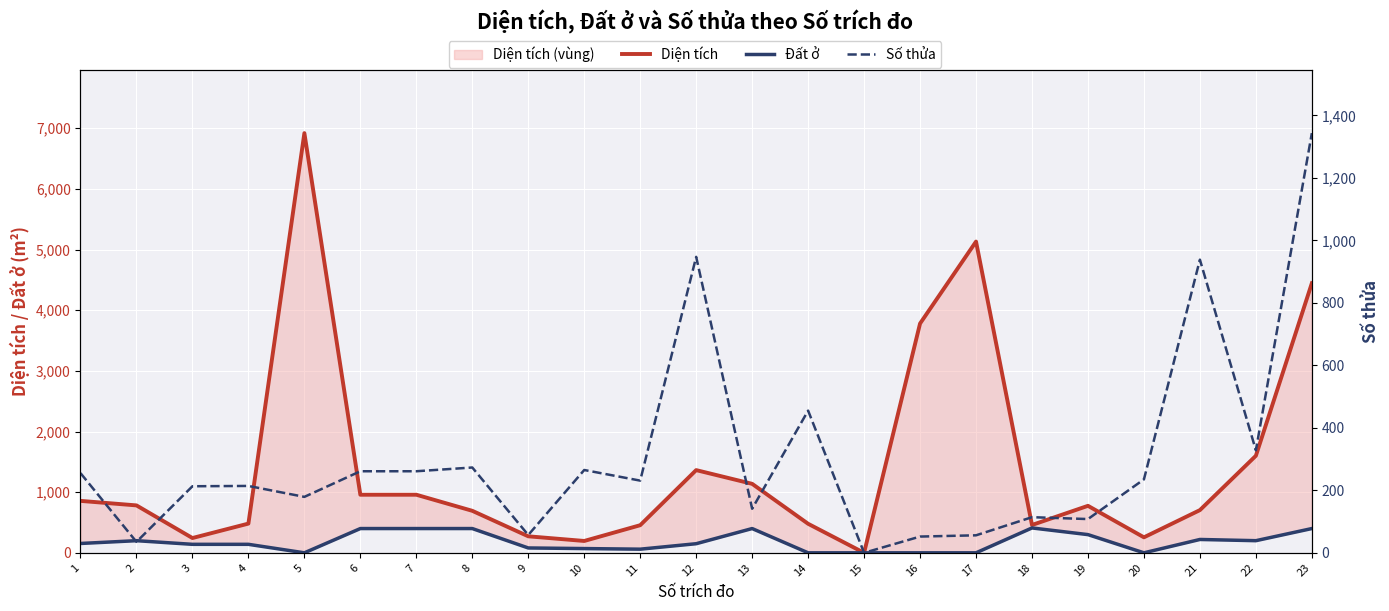

True or false: Đất ở and Diện tích cross at least once.

False